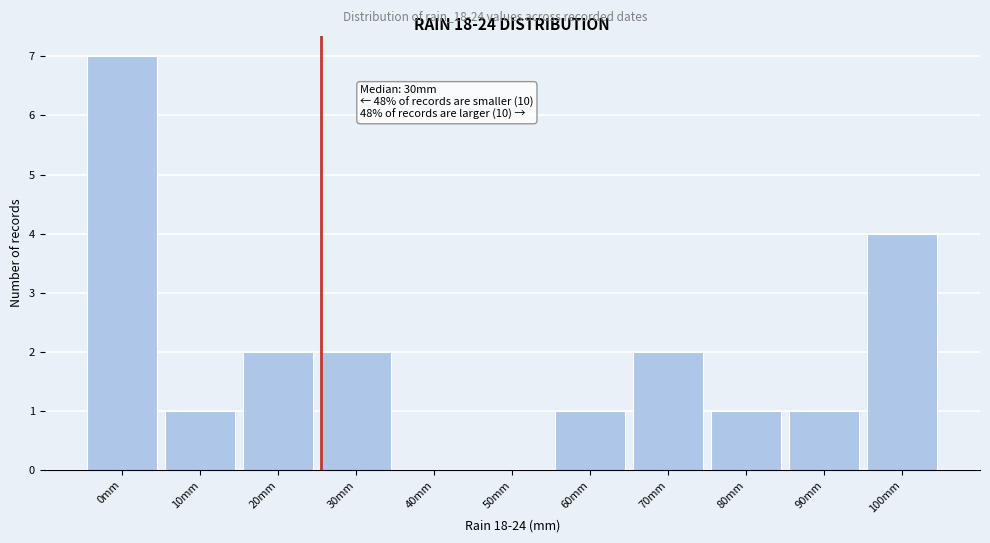

Reading left to right, transcribe all the data shown in this chart.

0mm=7	10mm=1	20mm=2	30mm=2	40mm=0	50mm=0	60mm=1	70mm=2	80mm=1	90mm=1	100mm=4